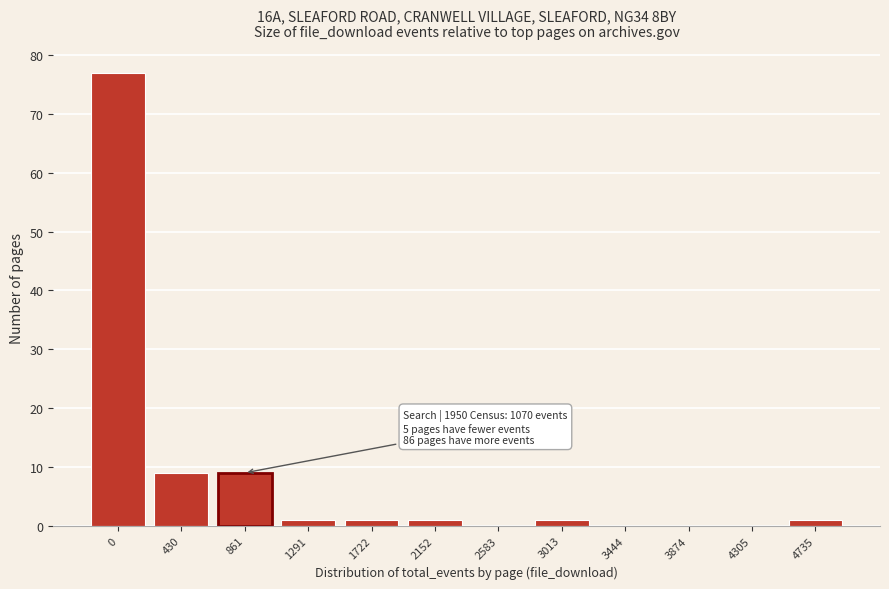

Reading left to right, extract all data points from this chart.

0=77	430=9	861=9	1291=1	1722=1	2152=1	2583=0	3013=1	3444=0	3874=0	4305=0	4735=1